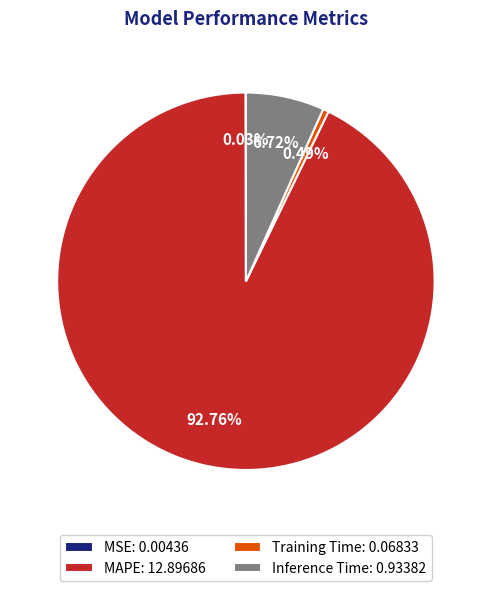

Is there any slice that represents more than half of the pie?

Yes